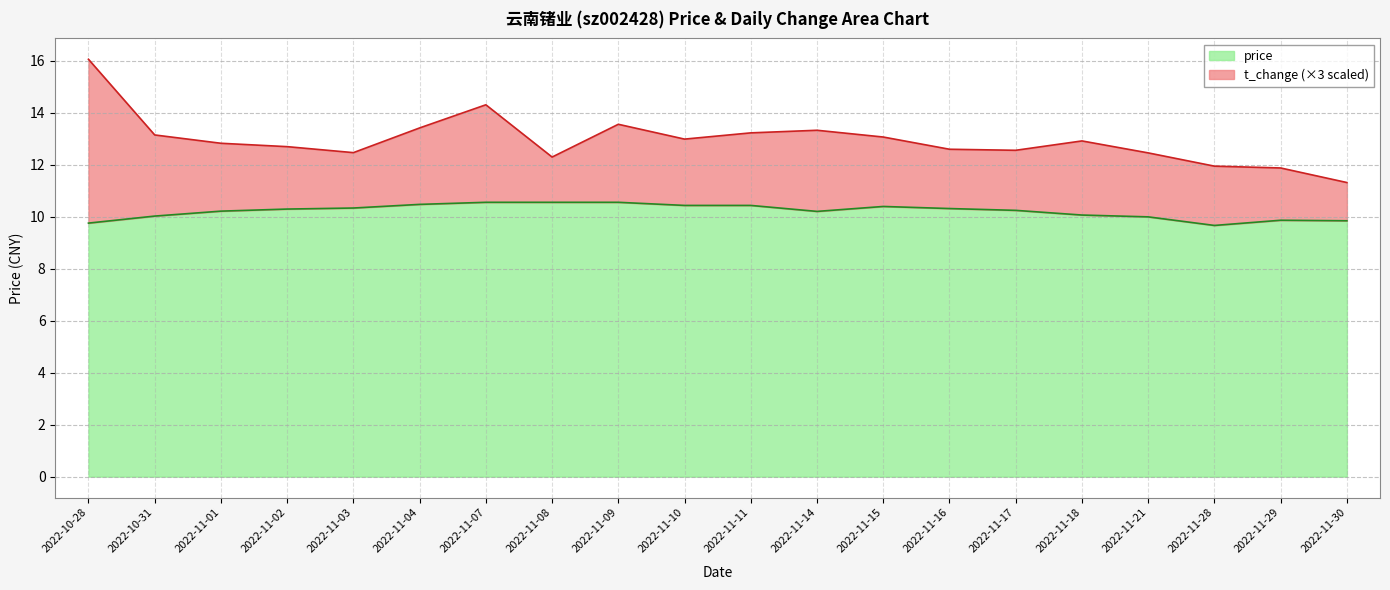

List the labels in order of value, largest first.

2022-11-07, 2022-11-08, 2022-11-09, 2022-11-04, 2022-11-10, 2022-11-11, 2022-11-15, 2022-11-03, 2022-11-16, 2022-11-02, 2022-11-17, 2022-11-01, 2022-11-14, 2022-11-18, 2022-10-31, 2022-11-21, 2022-11-29, 2022-11-30, 2022-10-28, 2022-11-28